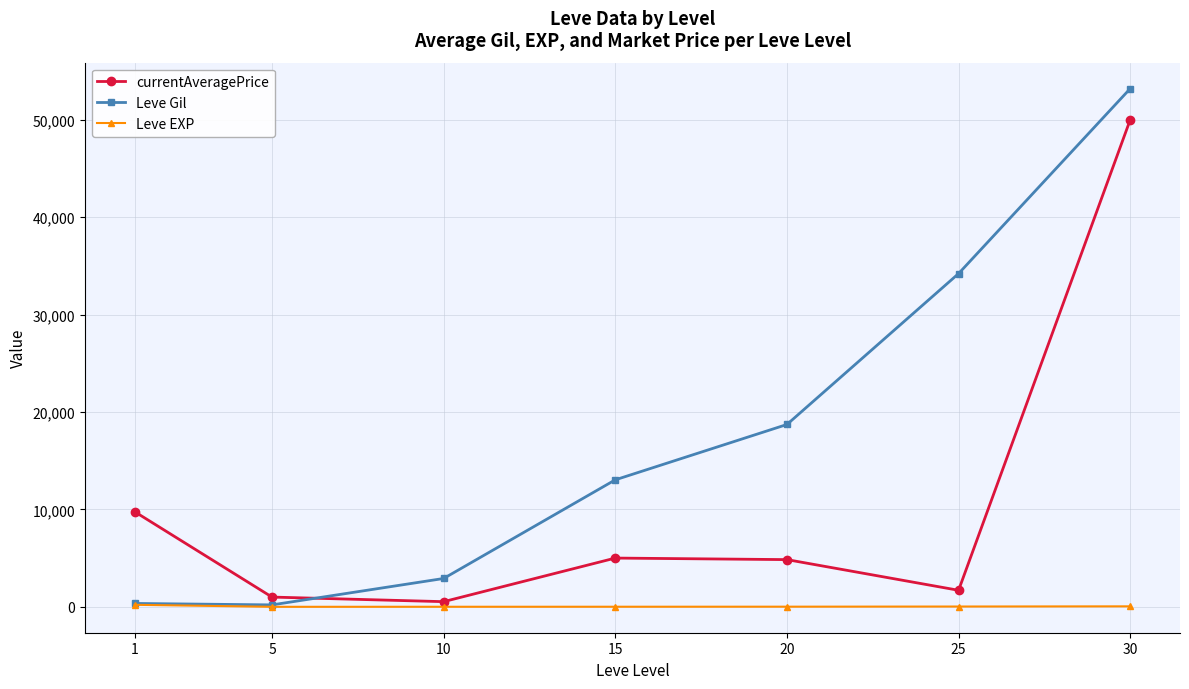

At 20, list the series in order from largest to smallest.

Leve Gil, currentAveragePrice, Leve EXP